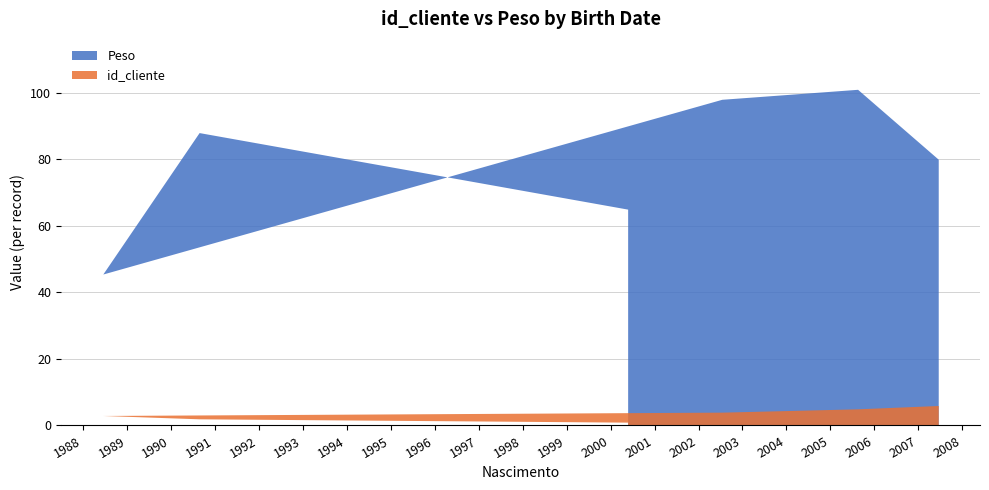

What is the difference between the maximum and second lowest values in the Peso series?

36.0